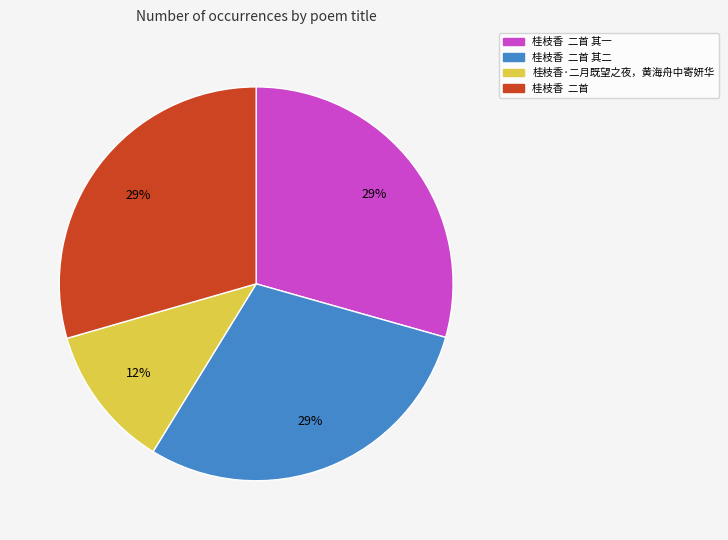

To the nearest percent, what is the average slice percentage?

25%